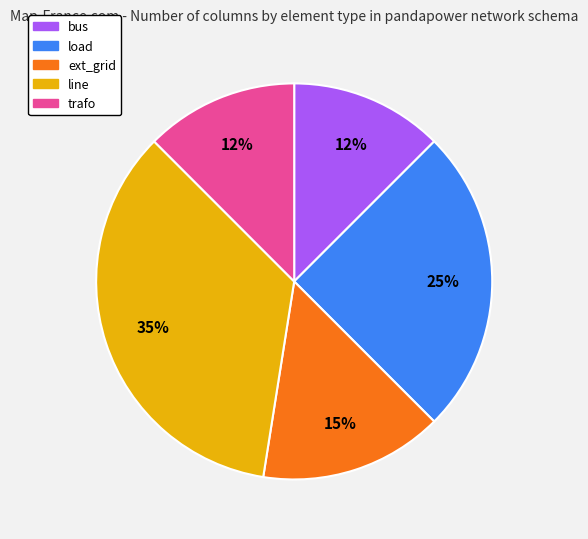

The bus slice represents 12% of the pie. True or false?

True